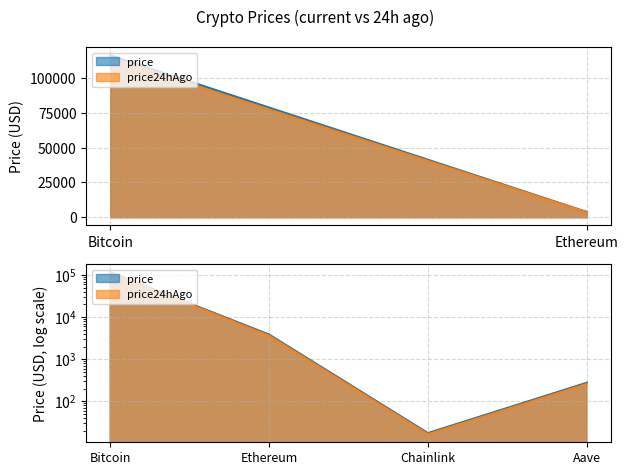

Which category has the lowest value across all series?

Chainlink